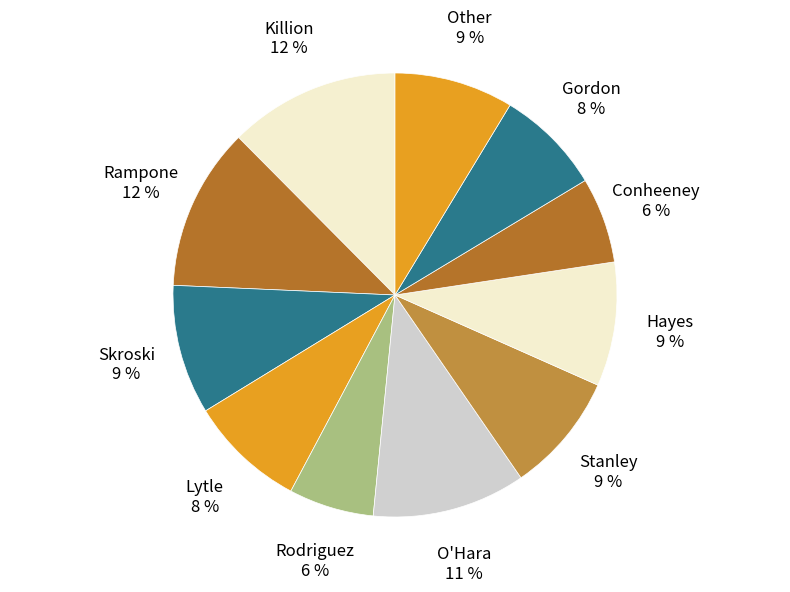

Approximately how many times larger is the value at Hayes 9 % compared to Rampone 12 %?

0.8